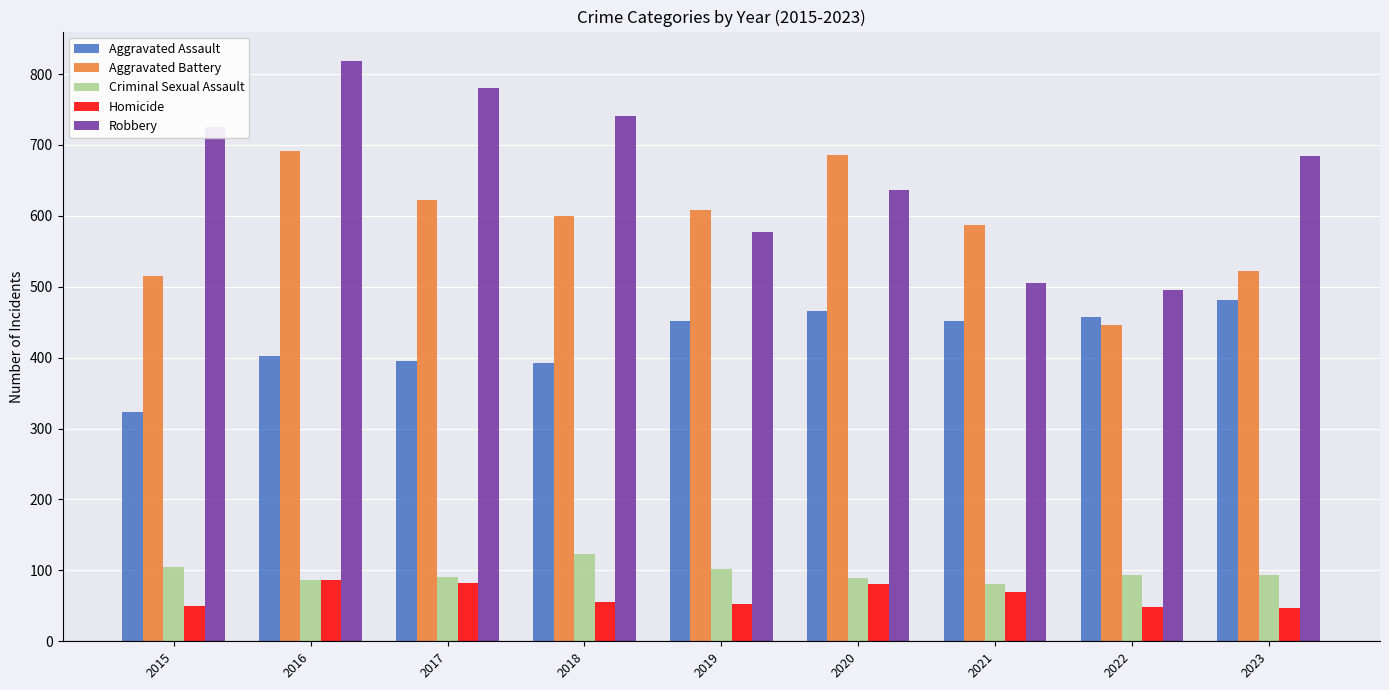

Read the Robbery value at 2017.

780